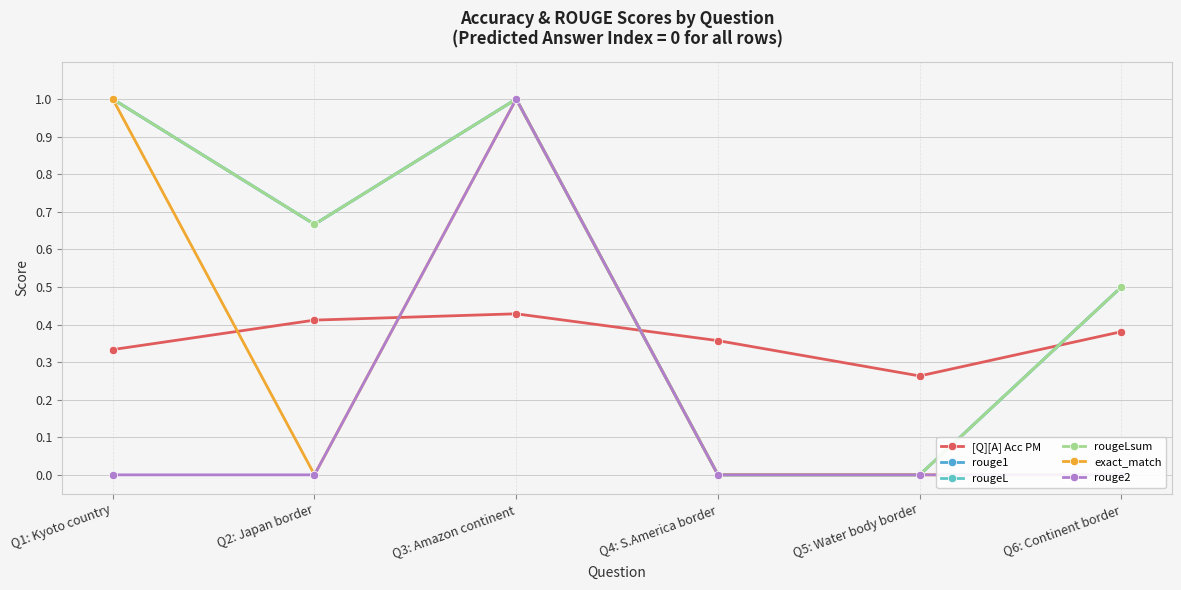

Where do rougeLsum and [Q][A] Acc PM first cross each other?

Q3: Amazon continent and Q4: S.America border